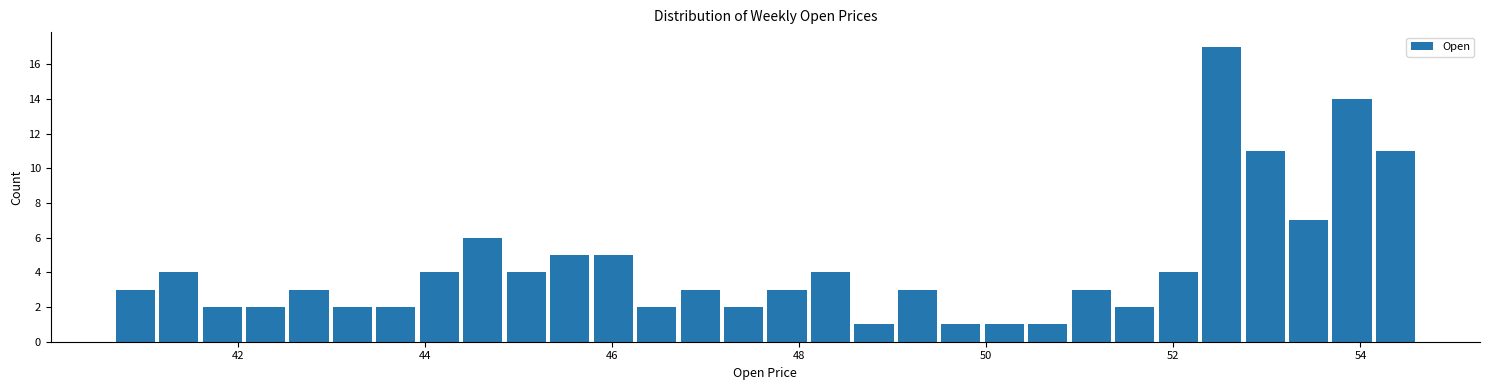

Around what value on the x-axis is the tallest bar? Give the approximate position of its centre, as read against the axis.

52.6